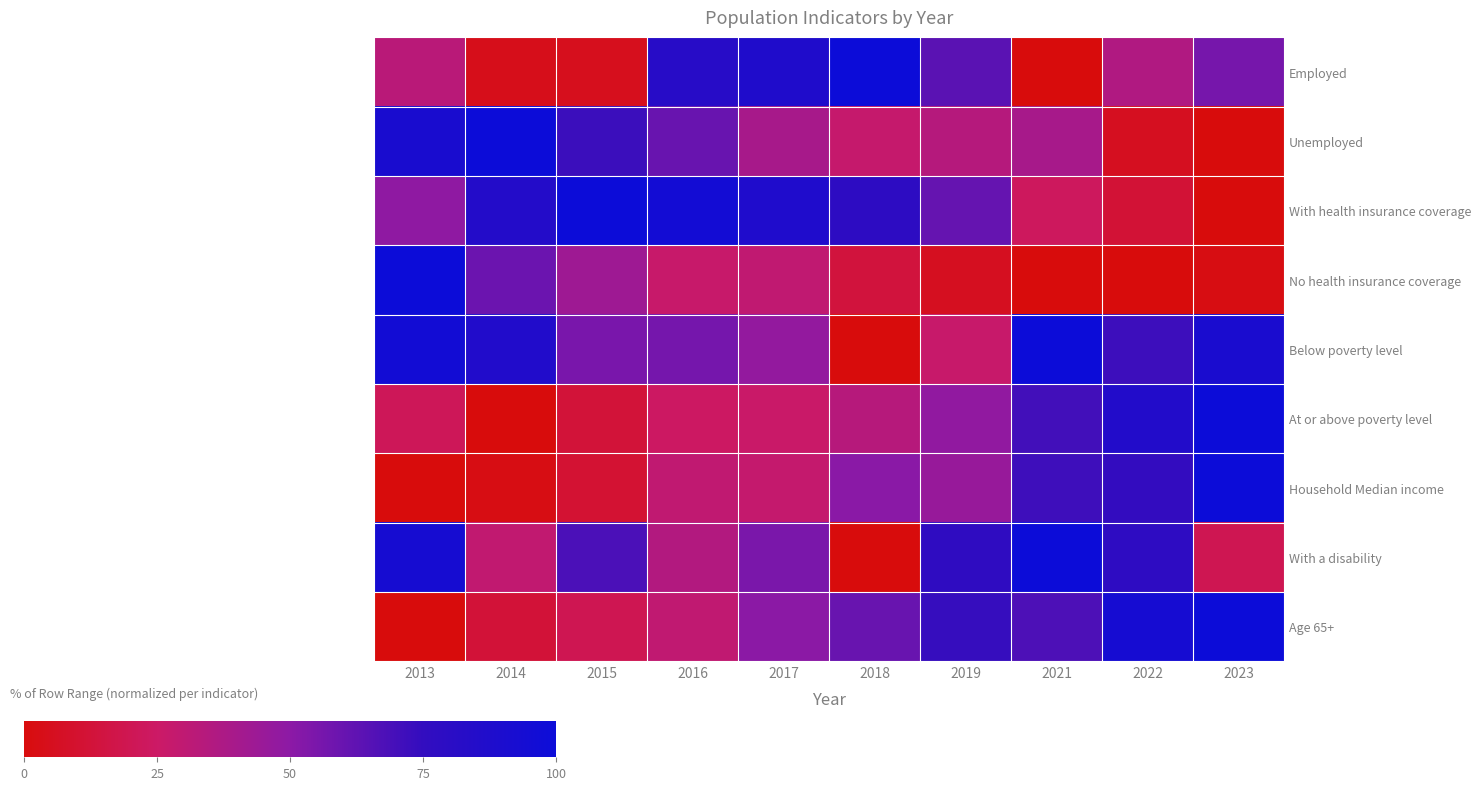

At how many categories does at least one series exceed 24?

10